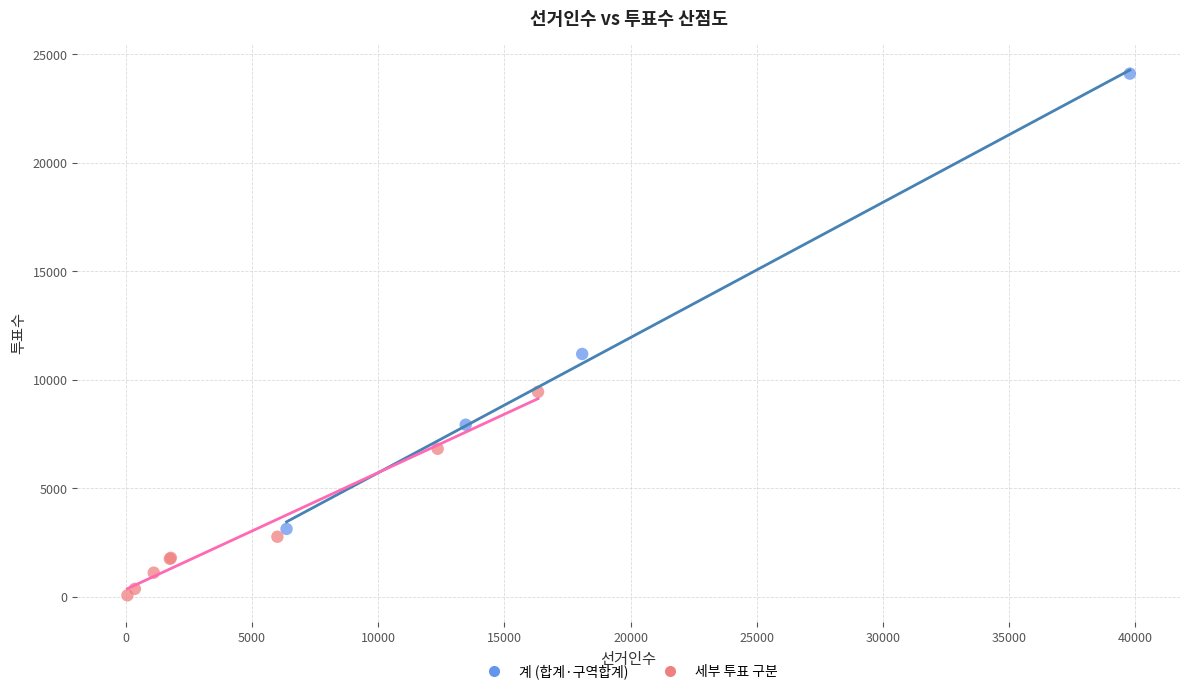

Which series reaches the maximum Y coordinate?

계 (합계·구역합계)